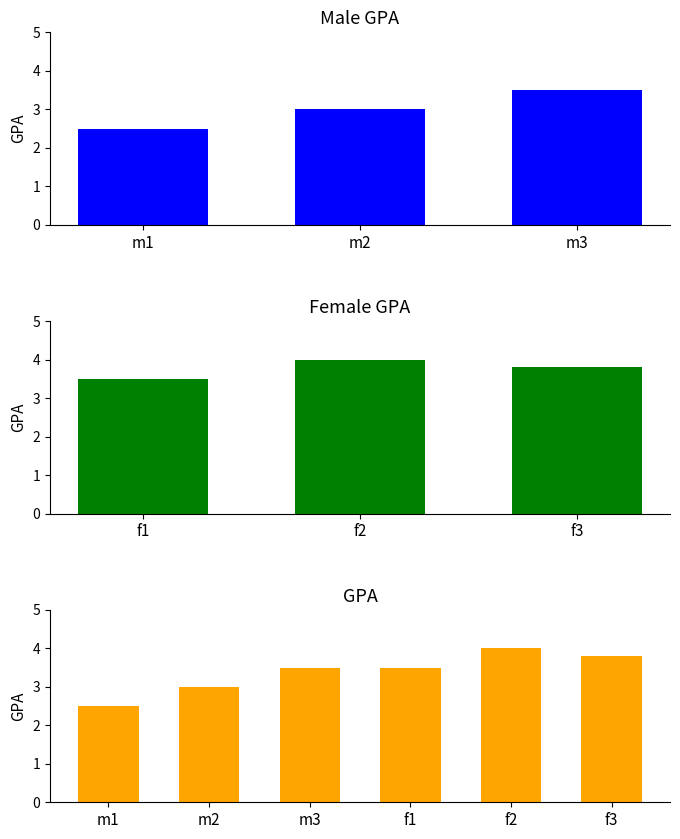

What is the minimum value shown in the chart?

2.5